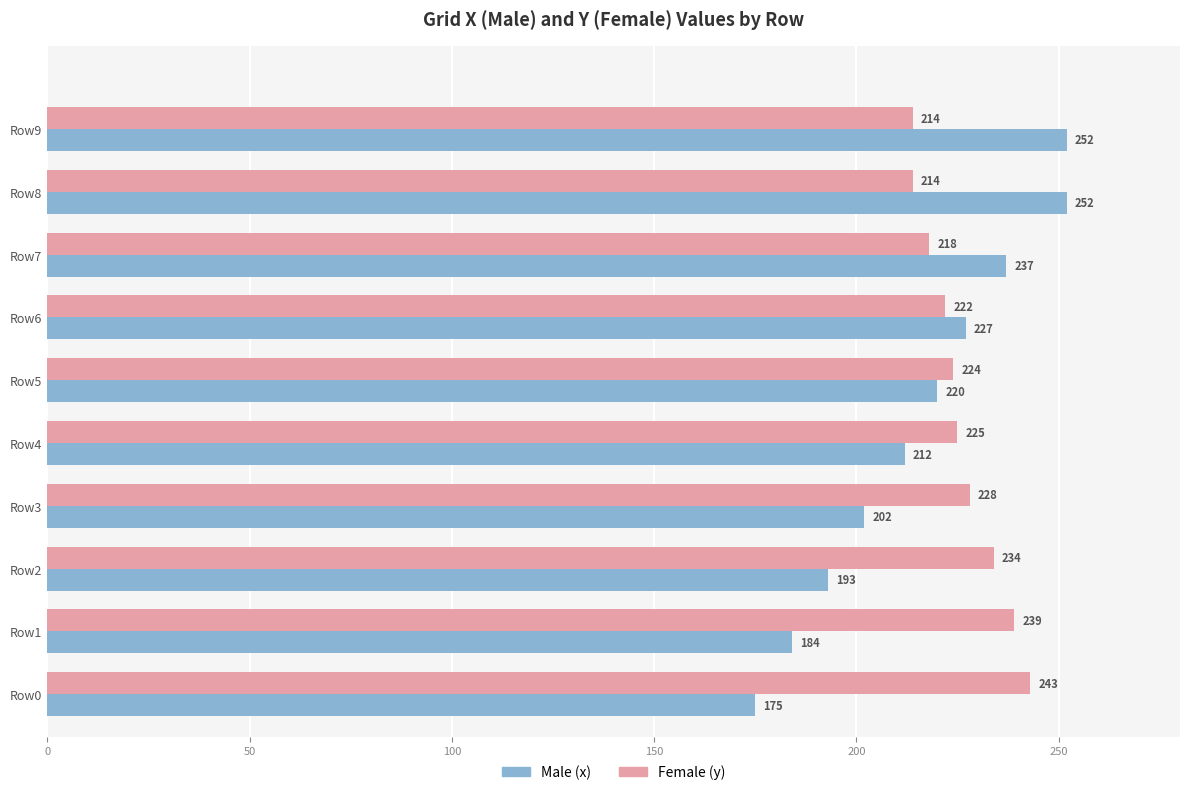

What is the minimum value shown in the chart?

175